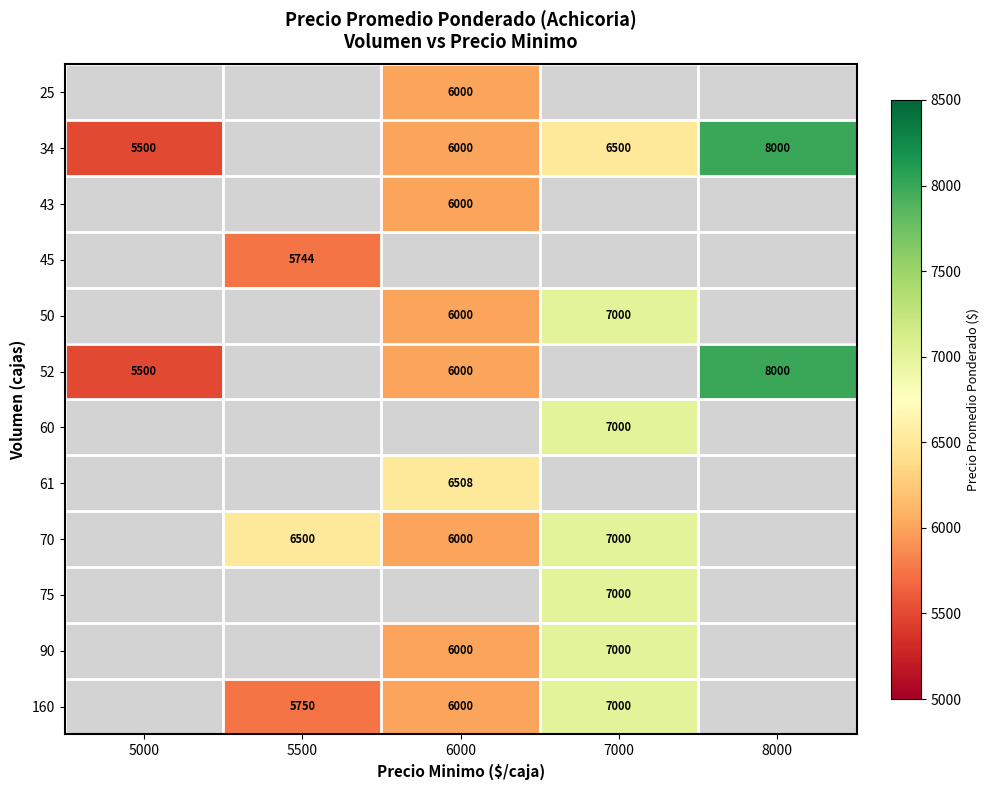

The value of 90 at 7000 is 4813. True or false?

False